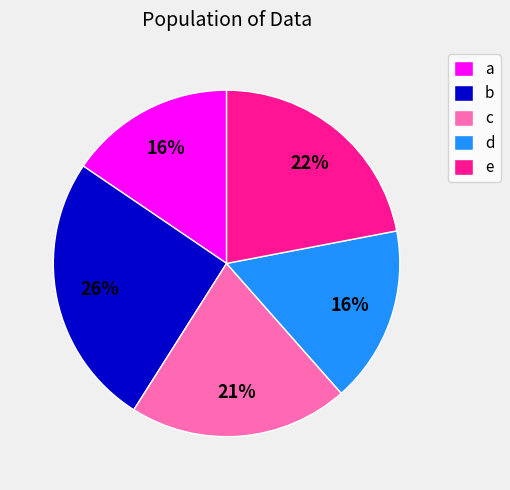

The b slice represents 26% of the pie. True or false?

True